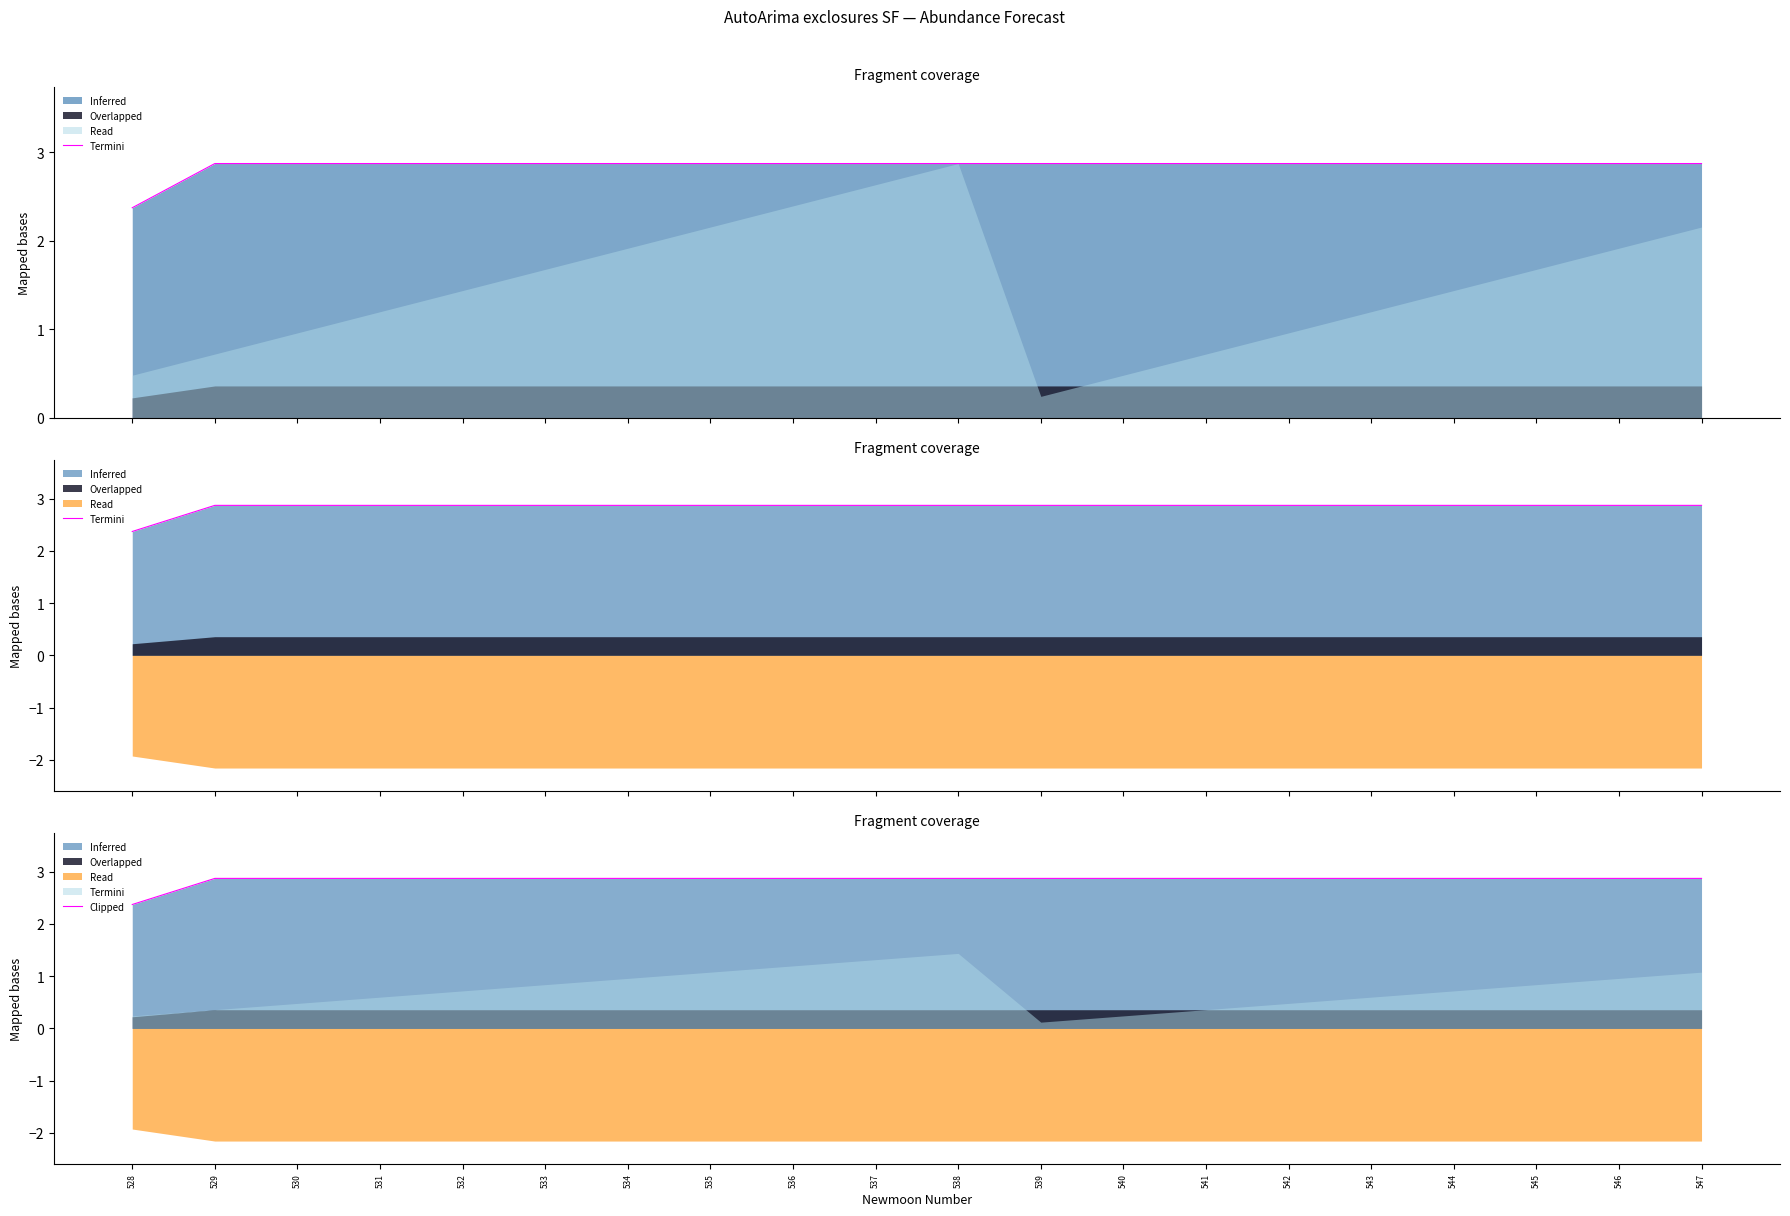

At which category does the chart reach its minimum across all series?

528